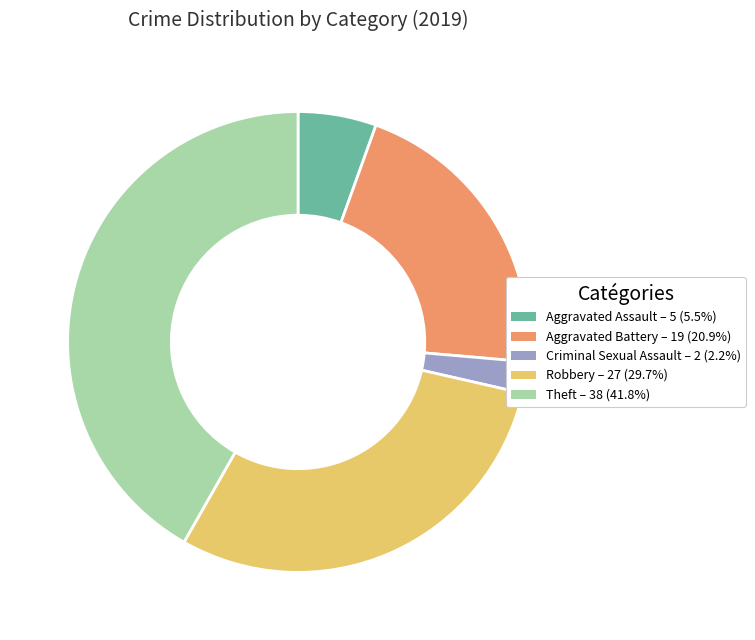

Which has a higher value, Theft or Criminal Sexual Assault?

Theft